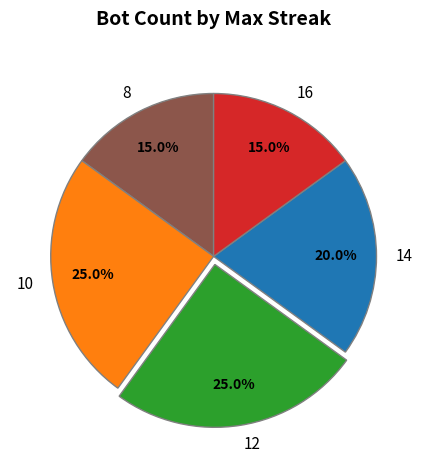

Is 10 the majority of the pie?

No